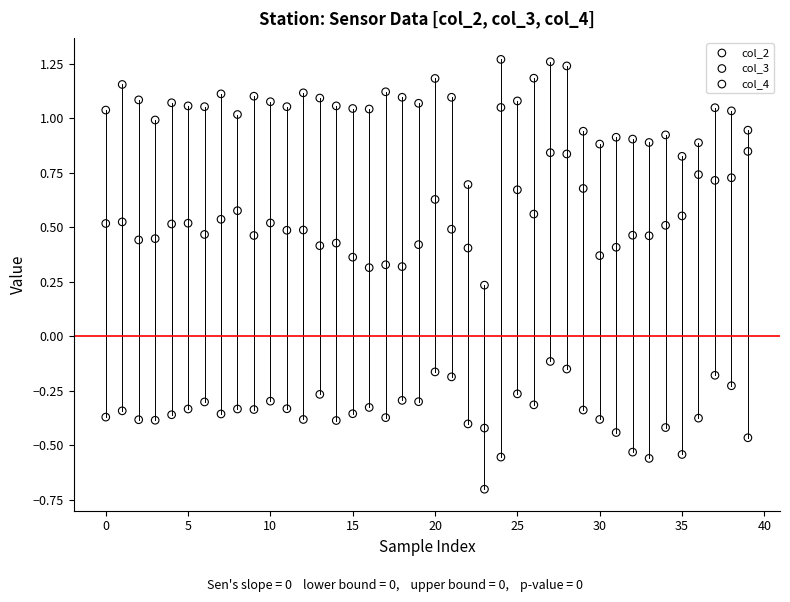

Which series contains the highest Y value?

col_2